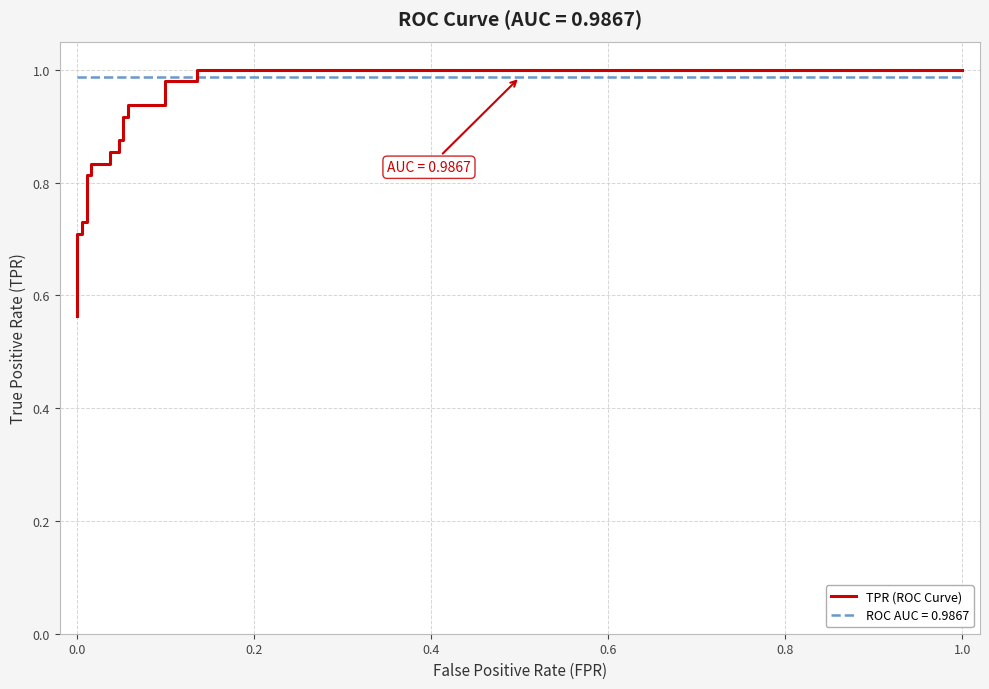

Reading left to right, what are all the values shown in this chart?

0.6	0.6	0.7	0.7	0.7	0.7	0.8	0.8	0.8	0.8	0.9	0.9	0.9	0.9	0.9	0.9	0.9	0.9	1.0	1.0	1.0	1.0